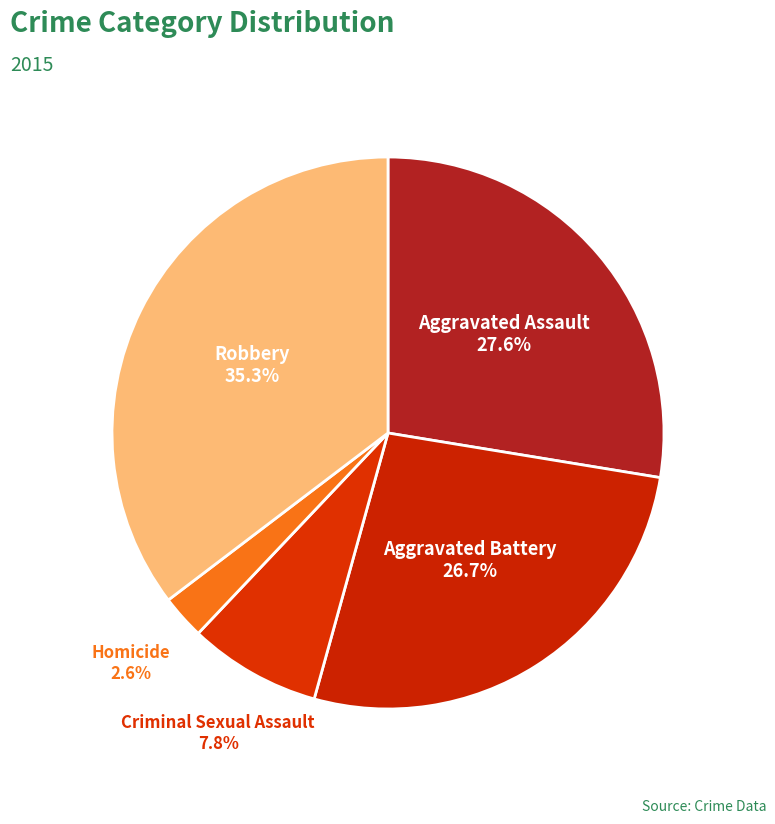

How many slices are in this pie chart?

5